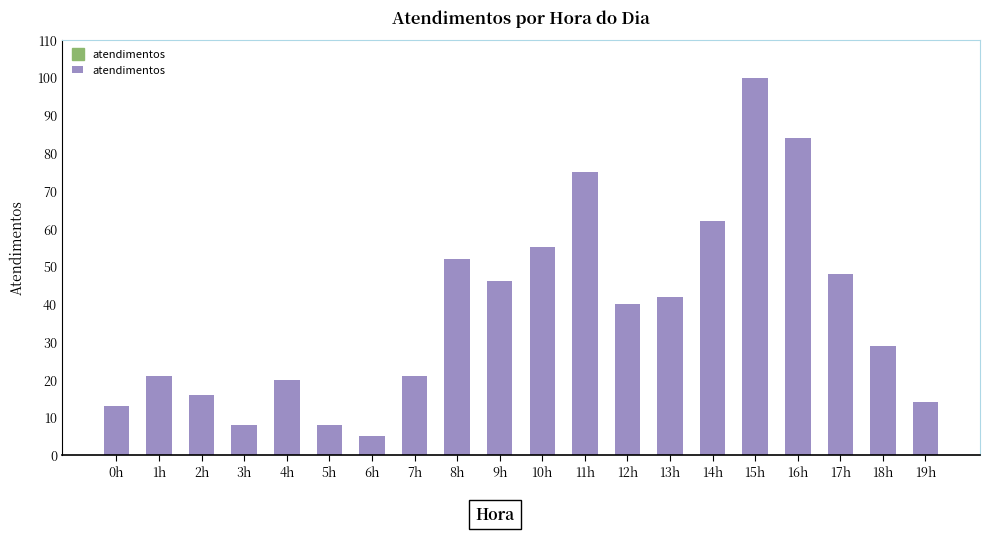

What is the minimum value shown in the chart?

5